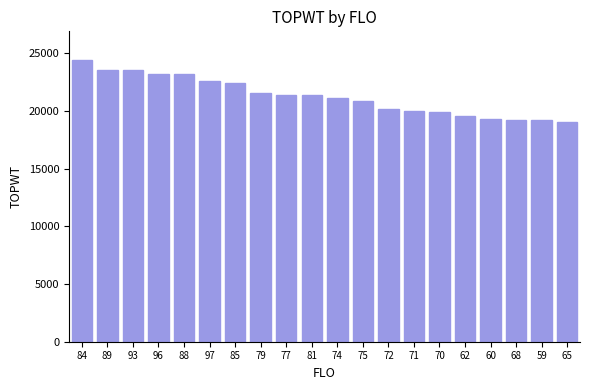

Which has a higher value, 88 or 70?

88